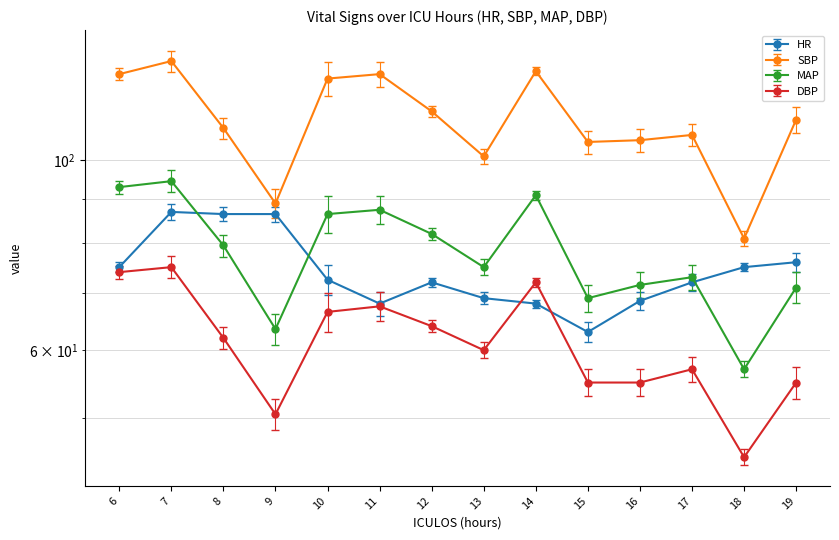

What is the difference between the HR values at 10 and 6?

2.5